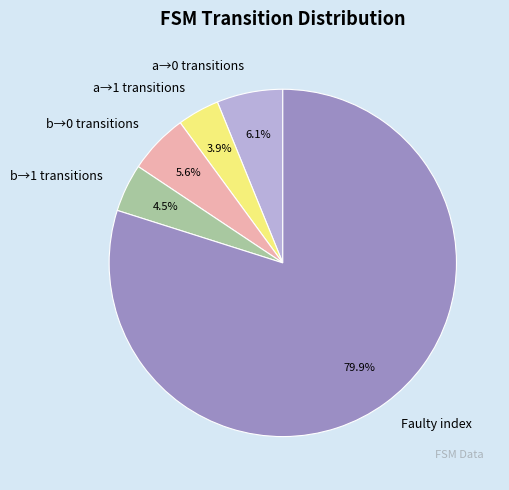

Rank the categories by value from highest to lowest.

Faulty index, a→0 transitions, b→0 transitions, b→1 transitions, a→1 transitions